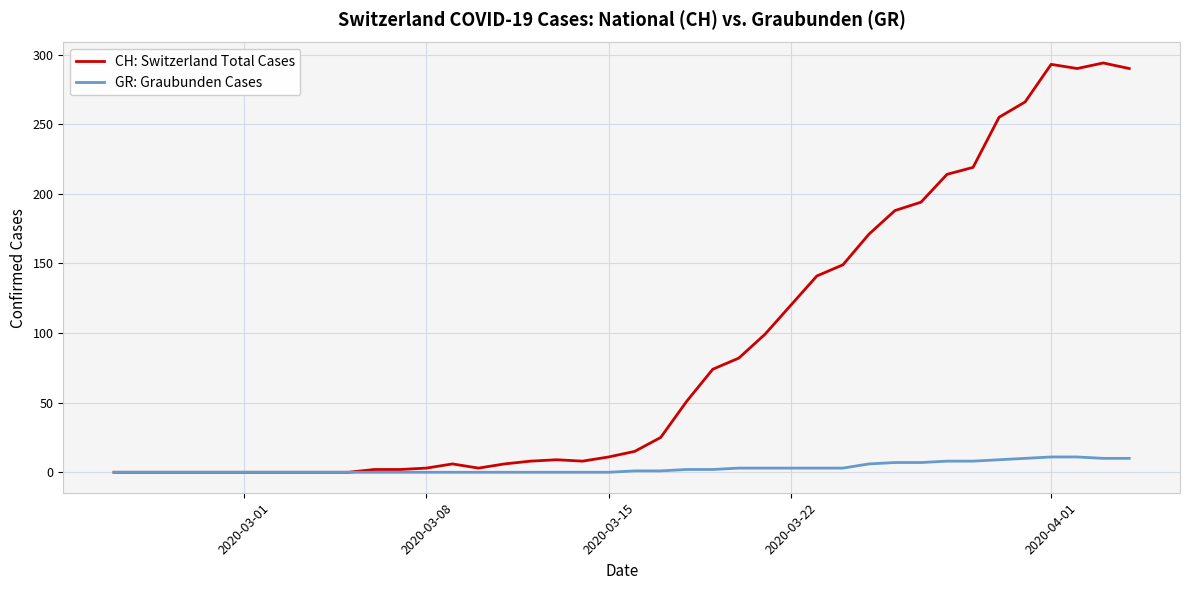

Rank the series by their maximum value, from lowest to highest.

GR: Graubunden Cases, CH: Switzerland Total Cases